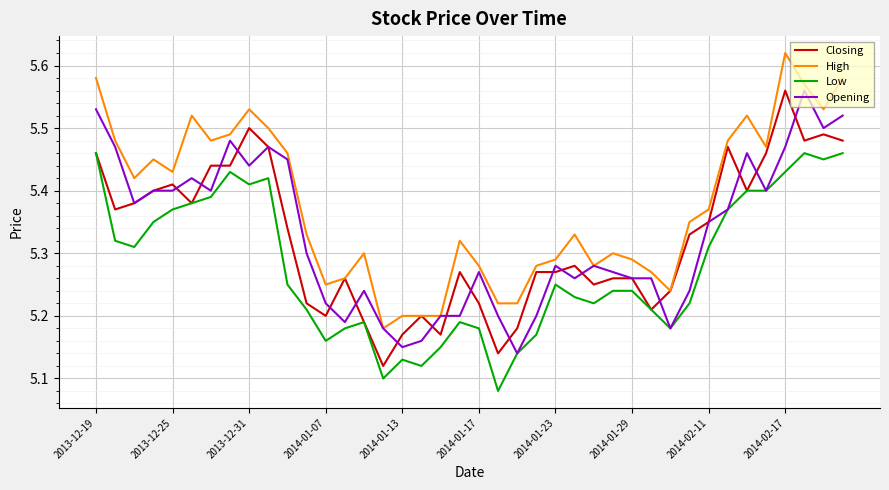

True or false: High and Low cross at least once.

False